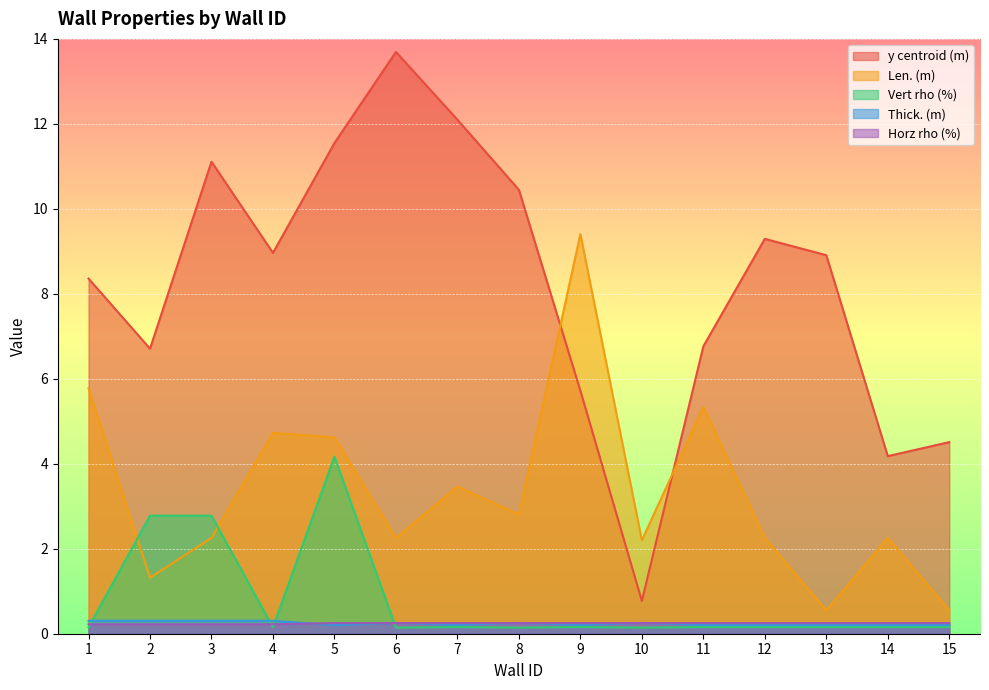

Reading right to left, what are all the values shown in this chart?

y centroid (m): 4.5	4.2	8.9	9.3	6.8	0.8	5.7	10.4	12.1	13.7	11.5	9.0	11.1	6.7	8.4
Len. (m): 0.5	2.3	0.5	2.3	5.3	2.2	9.4	2.8	3.5	2.3	4.6	4.7	2.3	1.3	5.8
Vert rho (%): 0.2	0.2	0.2	0.2	0.2	0.1	0.2	0.1	0.2	0.1	4.2	0.2	2.8	2.8	0.2
Thick. (m): 0.2	0.2	0.2	0.2	0.2	0.3	0.2	0.3	0.2	0.3	0.2	0.3	0.3	0.3	0.3
Horz rho (%): 0.2	0.2	0.2	0.2	0.2	0.2	0.2	0.2	0.2	0.2	0.2	0.2	0.2	0.2	0.2